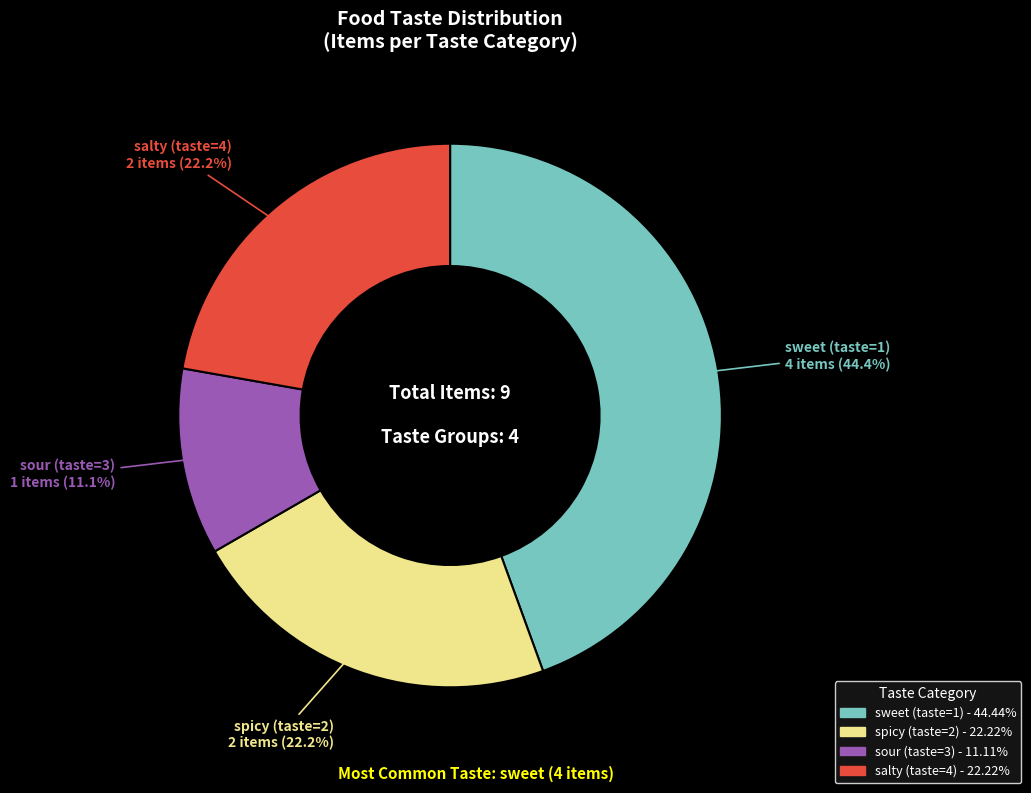

Is there any slice that represents more than half of the pie?

No